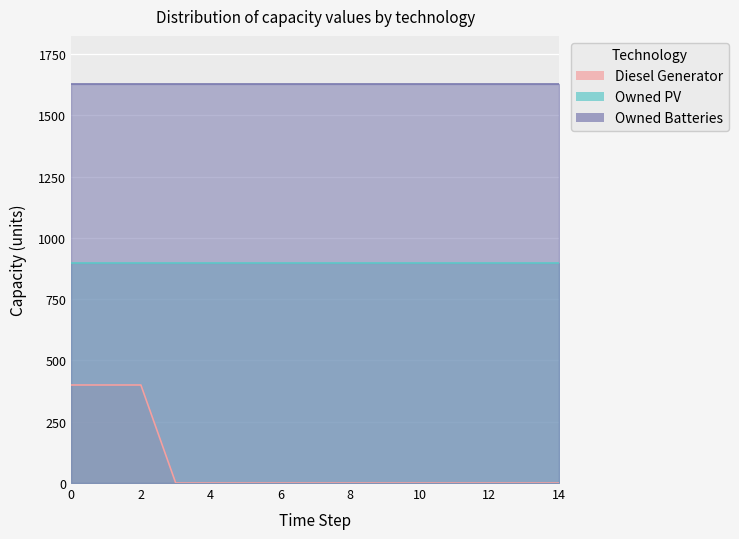

How many lines are shown in the chart?

3